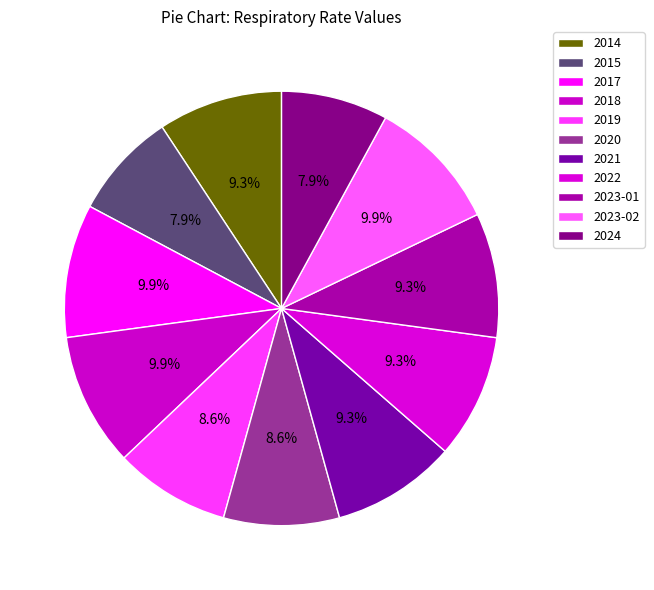

What portion of the pie excludes 2015?

92.1%